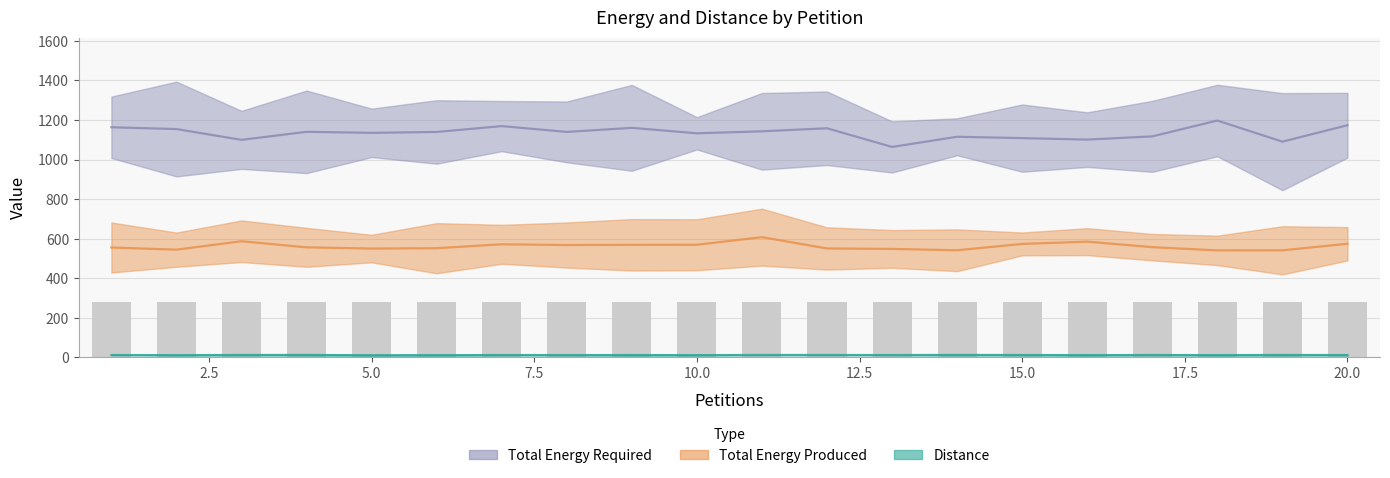

Rank the series by their maximum value, from highest to lowest.

Total Energy Required, Total Energy Produced, Distance